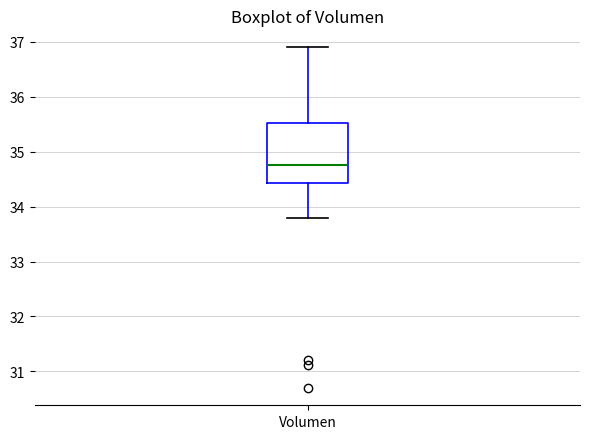

Transcribe this box plot: give where the median line is, the range the box spans, and where the two whiskers end, as read against the y-axis. The values are not printed on the chart, so give them approximately, as read against the axis.

median 34.8, box 34.4 to 35.5, whiskers 33.8 to 36.9